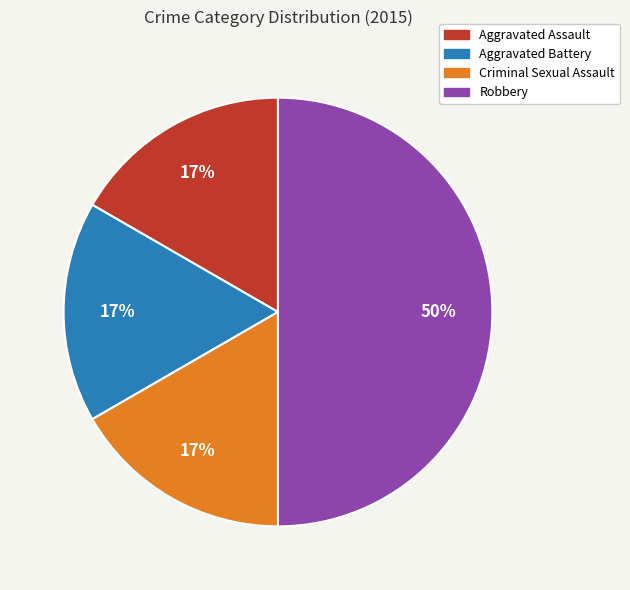

Combined, do Criminal Sexual Assault and Aggravated Battery account for over 50%?

No